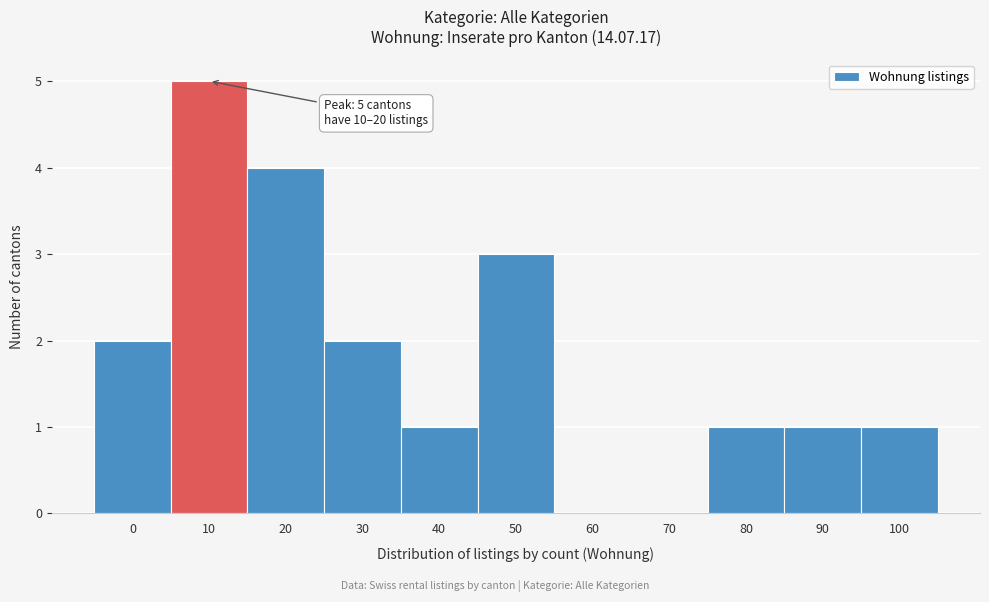

Reading left to right, extract all data points from this chart.

0=2	10=5	20=4	30=2	40=1	50=3	60=0	70=0	80=1	90=1	100=1